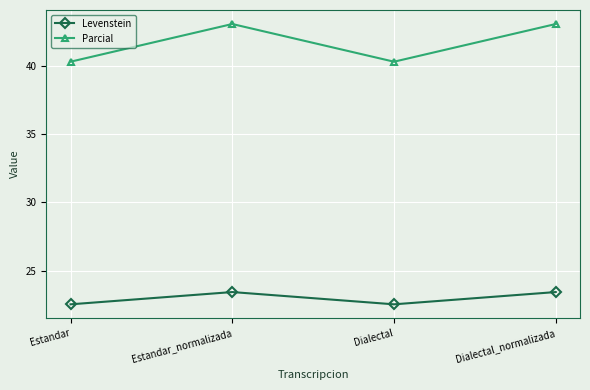

What is the lowest value of the Levenstein series?

22.5